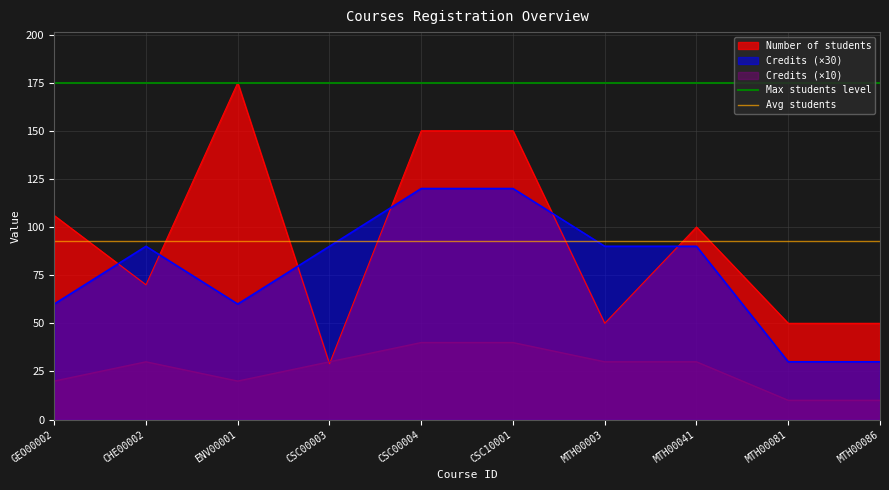

Is the value of Number of students at CHE00002 greater than the value of Credits (×10) at CHE00002?

Yes